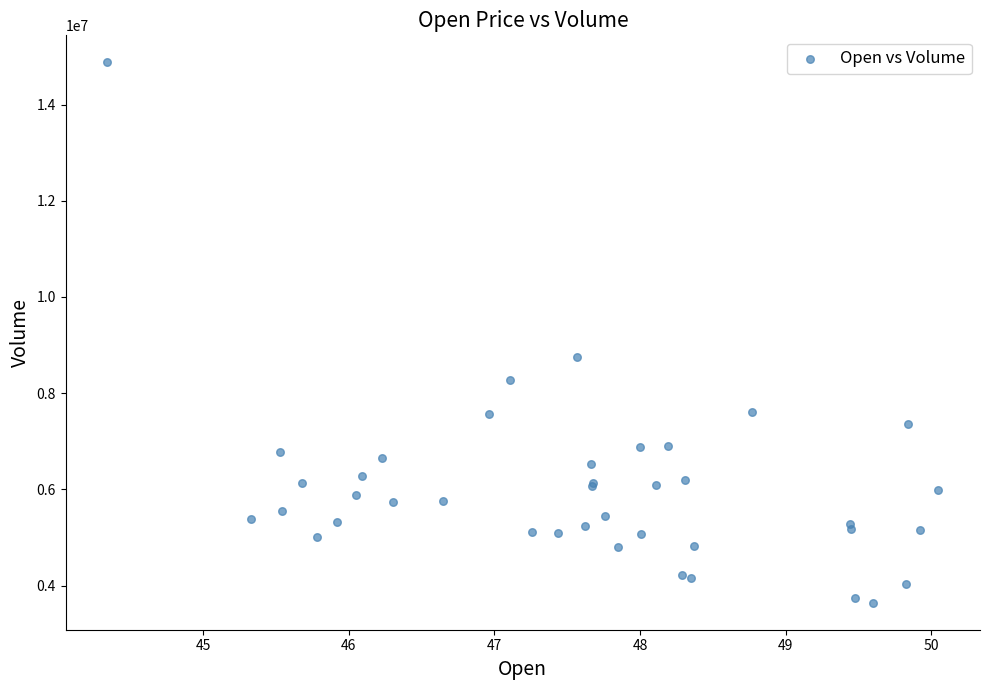

What Y value in the scatter plot is closest to 9261100?

8751200